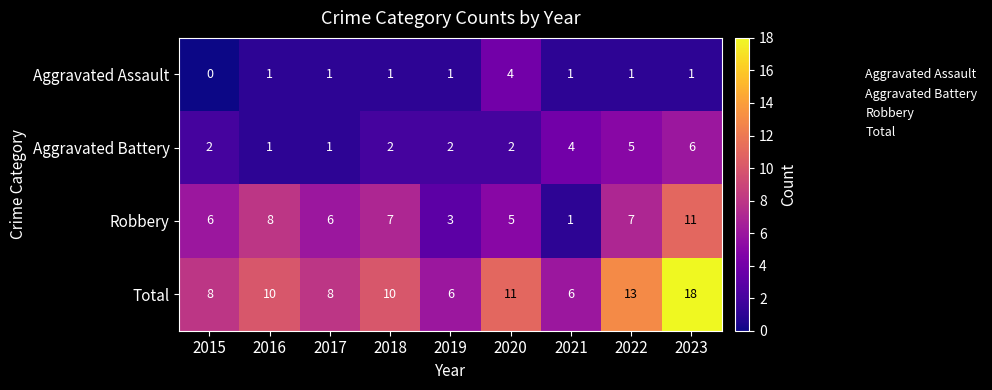

The value of Aggravated Battery at 2015 is 2. True or false?

True